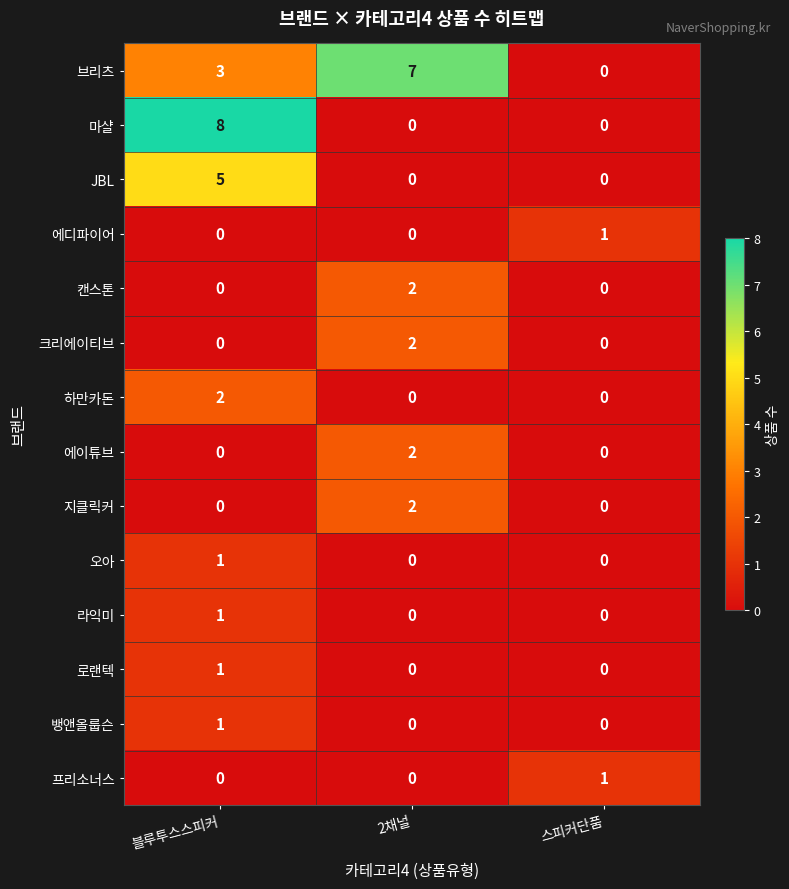

At which category is the sum across all series the highest?

블루투스스피커